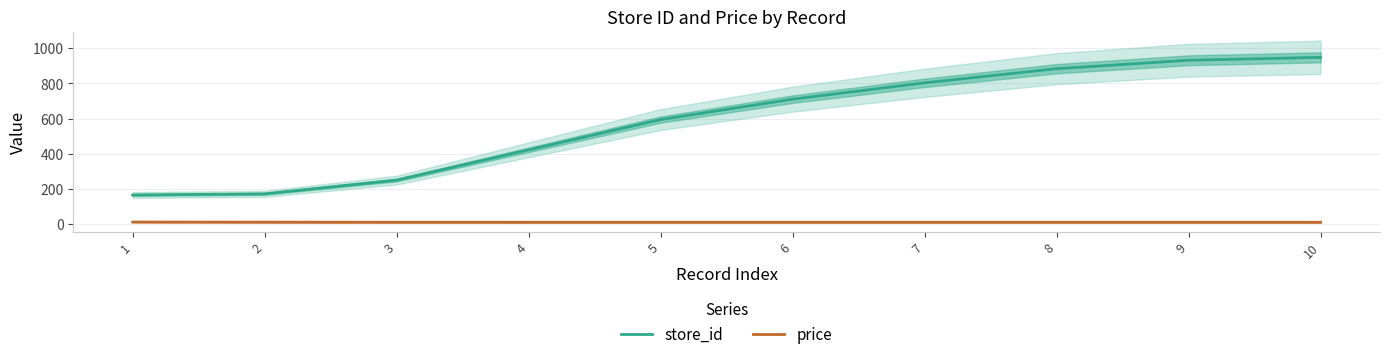

How many data points in store_id are above 710?

5